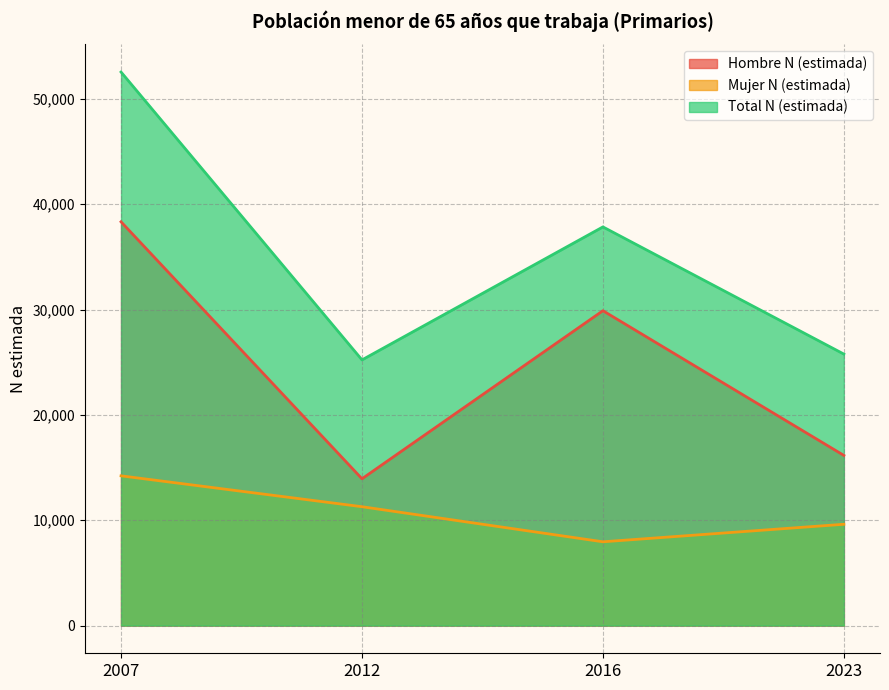

What is the value of the Hombre N (estimada) point at the 2nd from the left?

13936